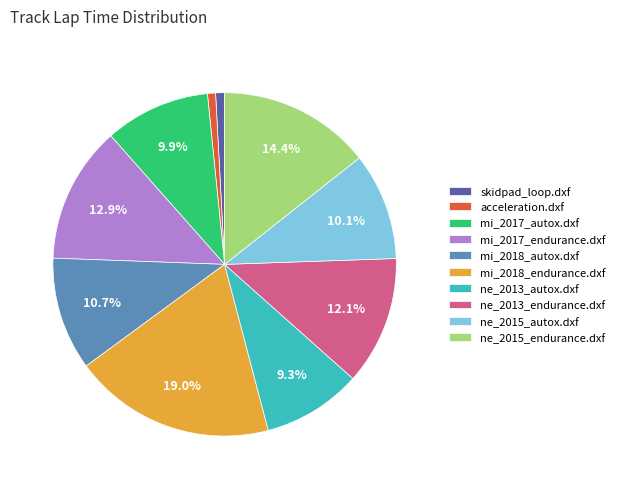

What percentage is the ne_2015_endurance.dxf slice, to the nearest percent?

14%